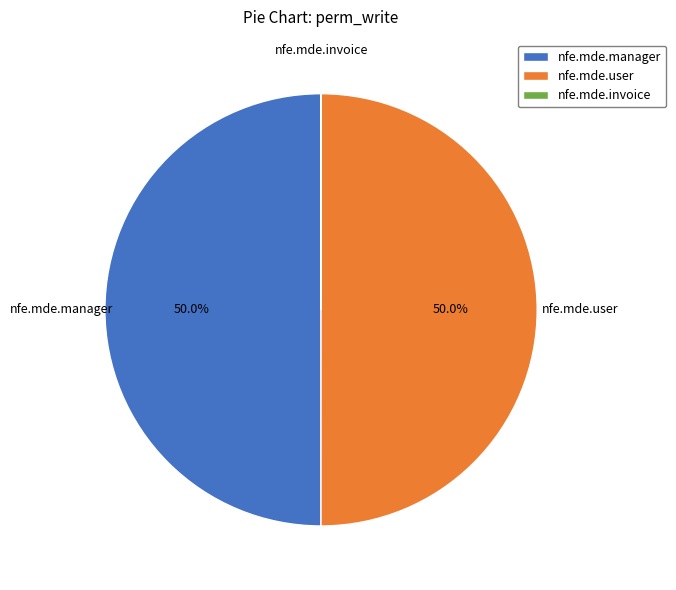

Is the sum of nfe.mde.manager and nfe.mde.user greater than half?

Yes